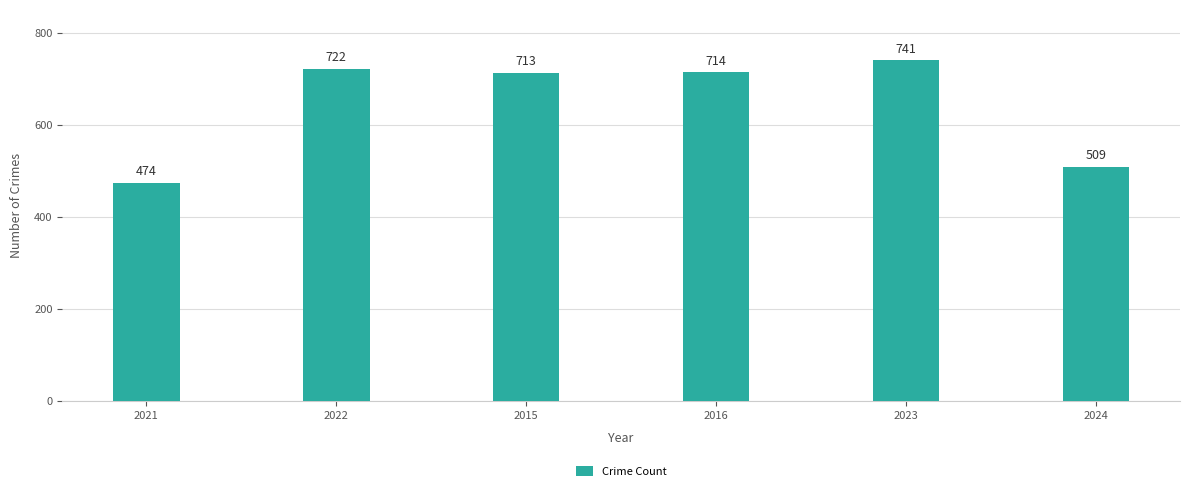

What is the ratio of the value at 2024 to the value at 2015?

0.7